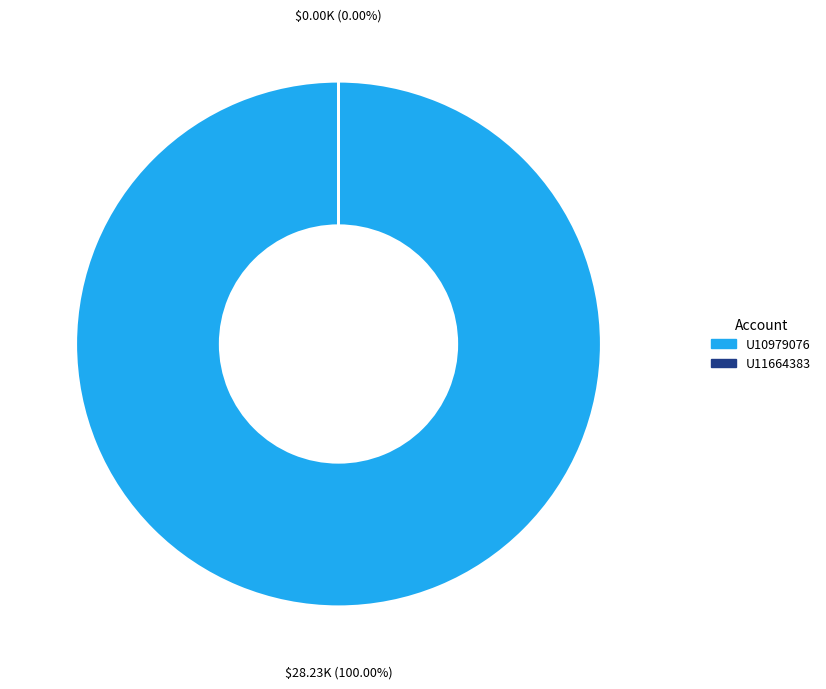

What percentage do U10979076 and U11664383 together represent?

100.0%